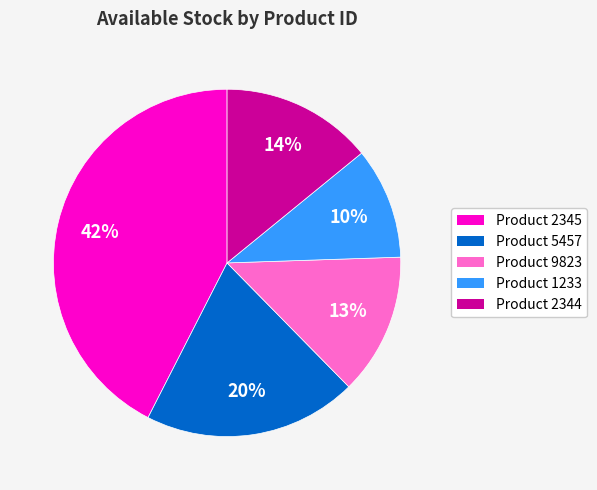

Is there a majority slice in this chart?

No